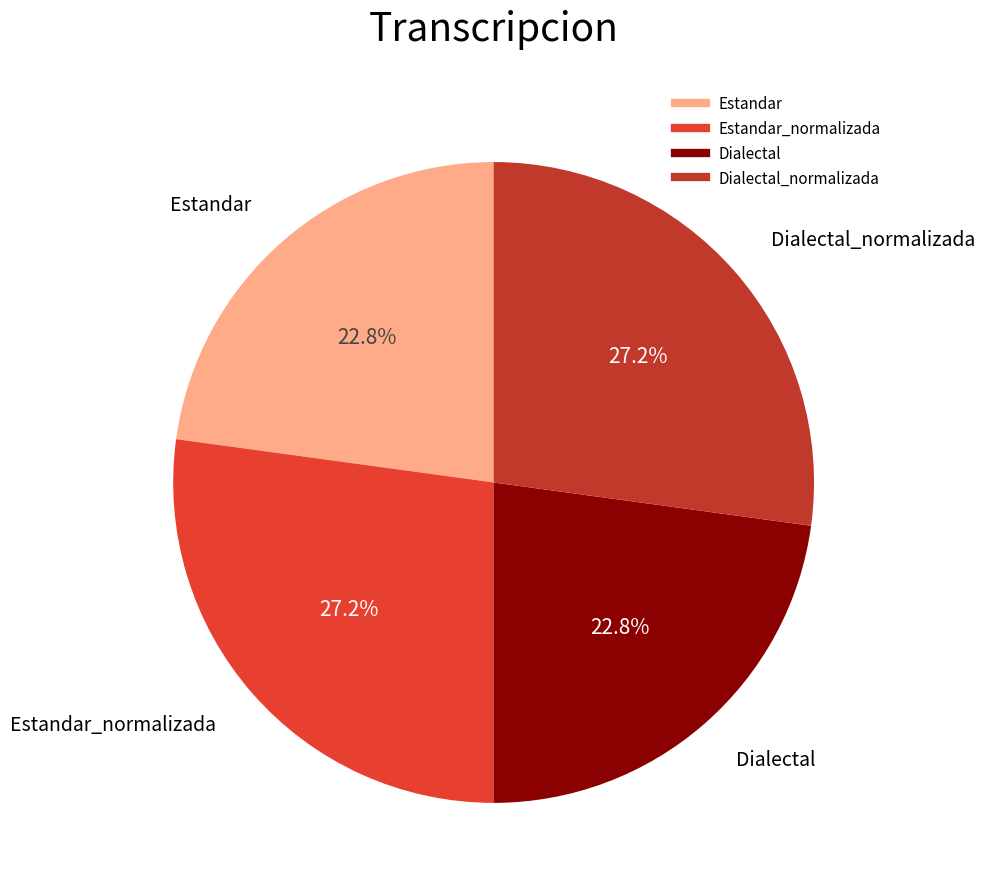

Does any single category account for the majority?

No